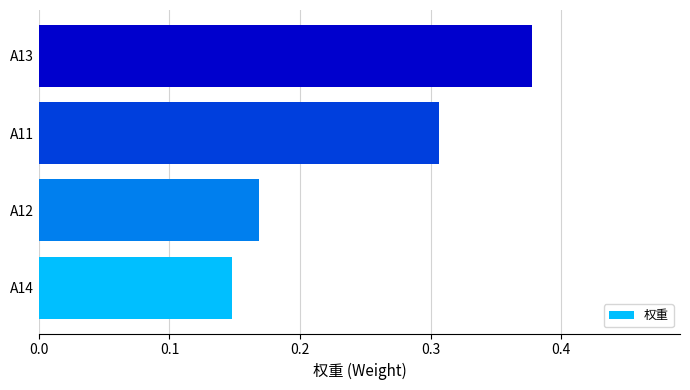

List the labels in order of value, smallest first.

A14, A12, A11, A13